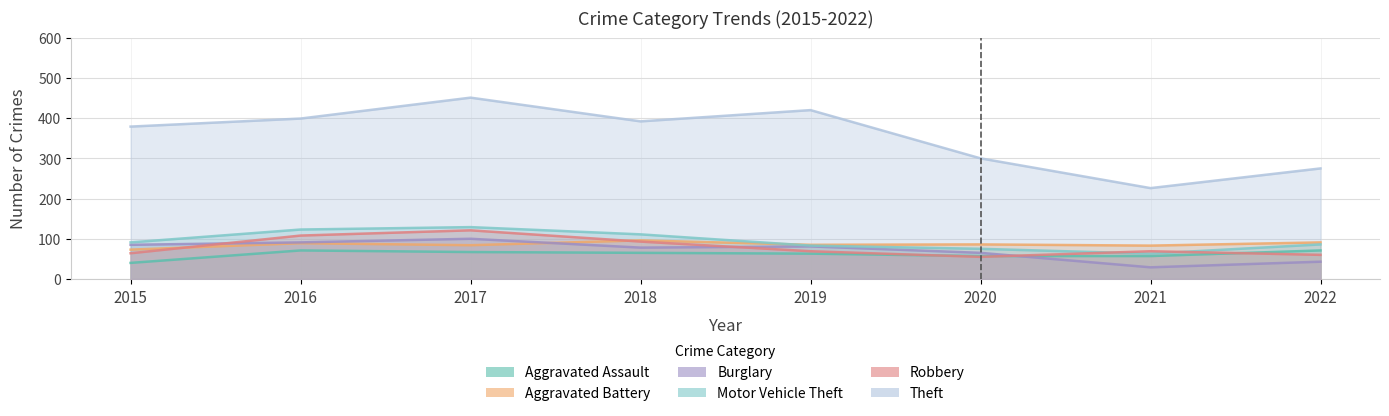

True or false: Aggravated Assault has a value of 95 at 2019.

False